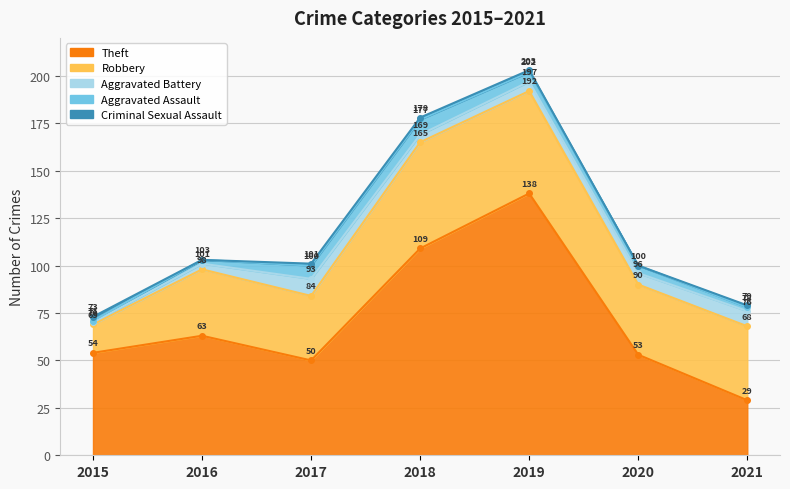

What is the sum of the Robbery values at 2020 and 2021?

76